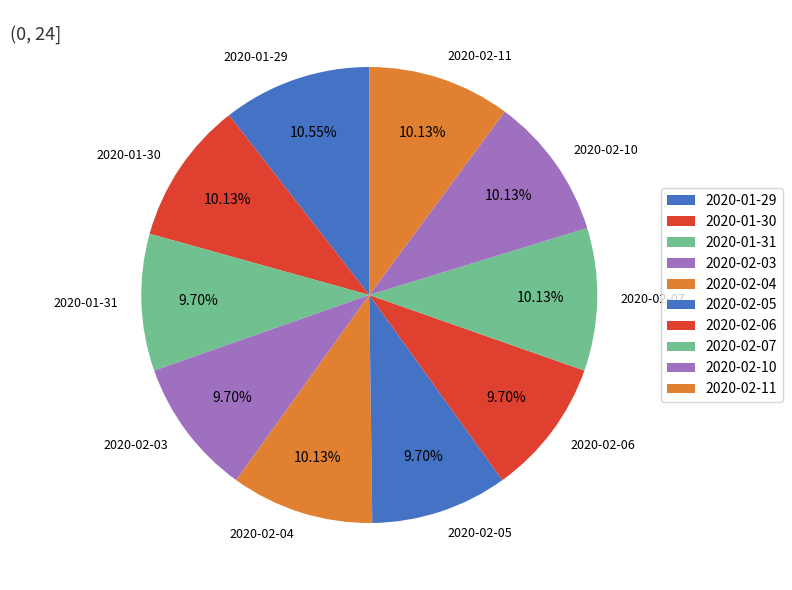

Is the sum of 2020-02-06 and 2020-02-07 greater than half?

No